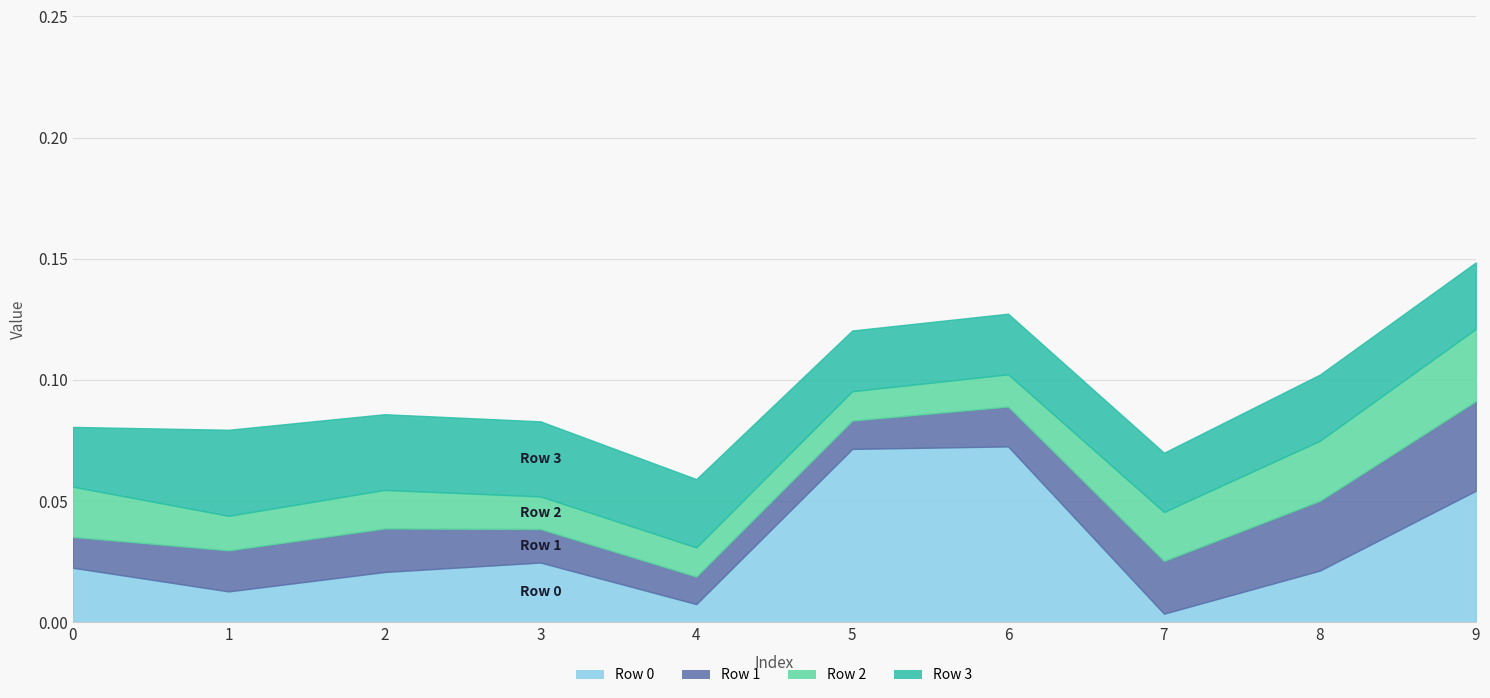

How many interior local peaks does the Row 3 series have?

1